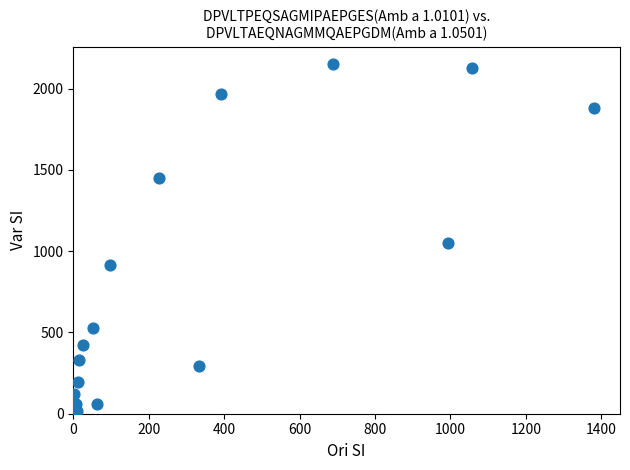

What Y value in the scatter plot is closest to 1083?

1053